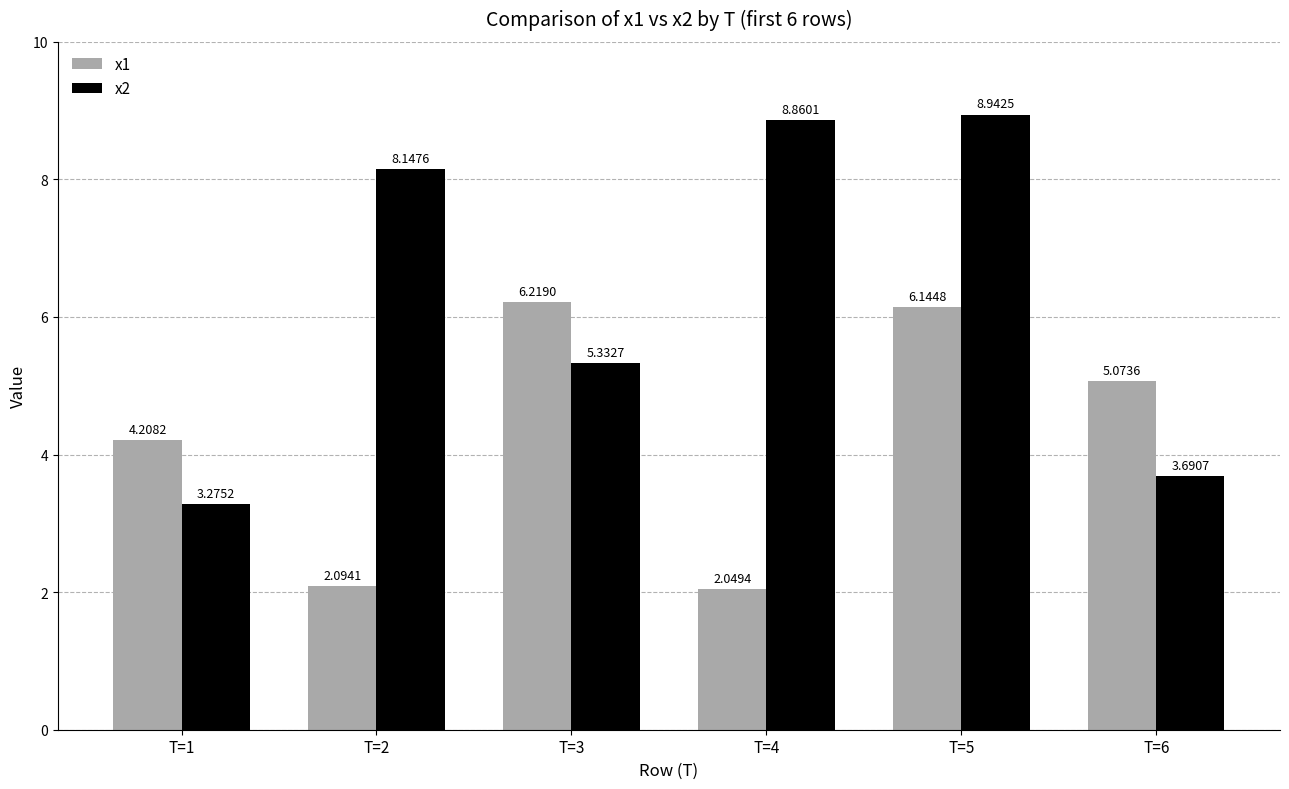

Rank the series by their average value, from highest to lowest.

x2, x1